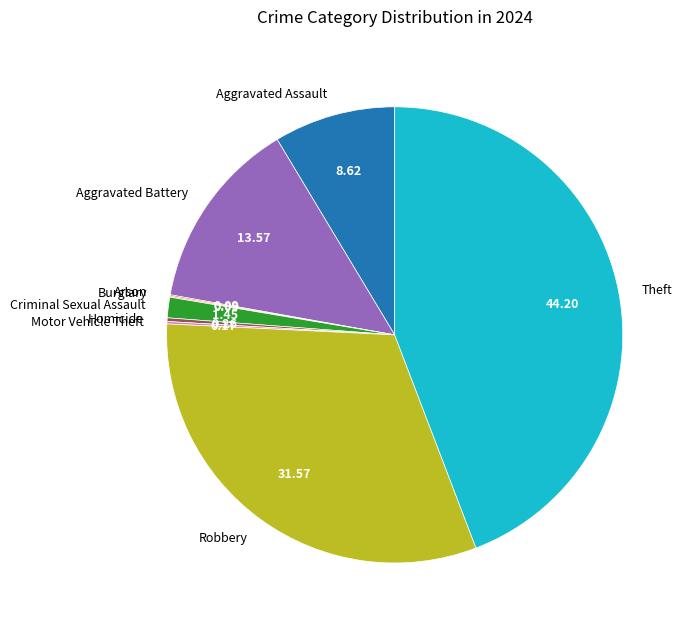

Between Theft and Robbery, which is larger?

Theft